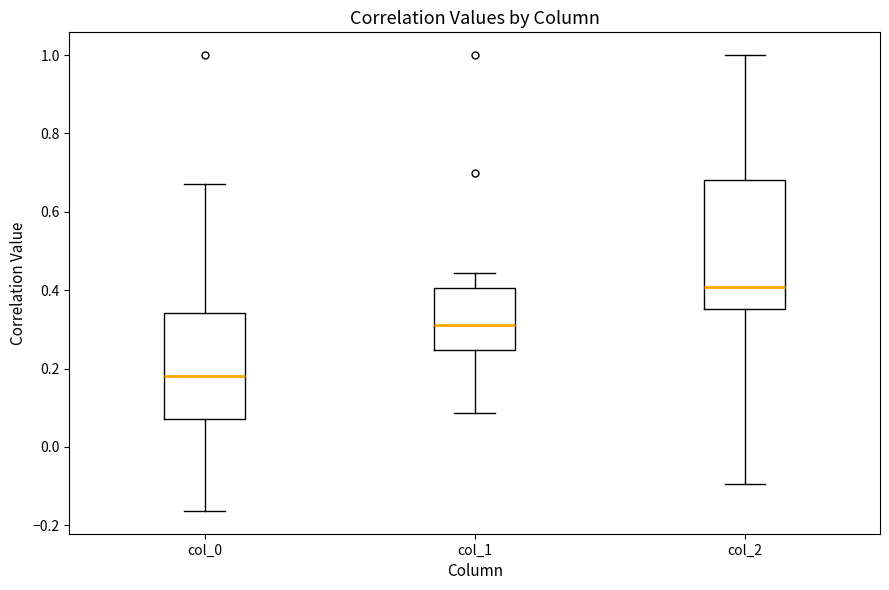

Which box is the tallest, from its lower edge to its upper edge?

col_2